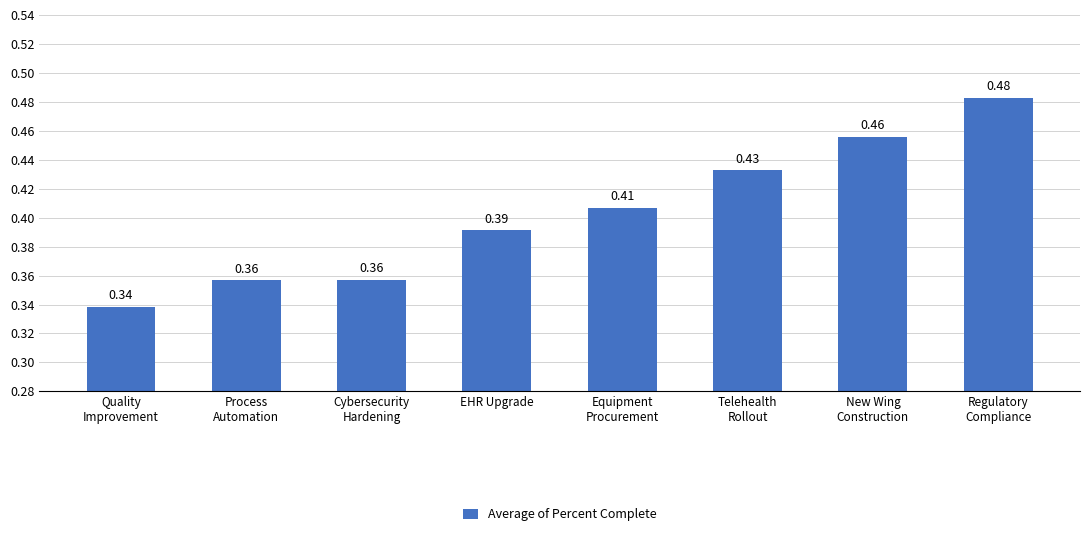

What is the sum of all values?

3.2